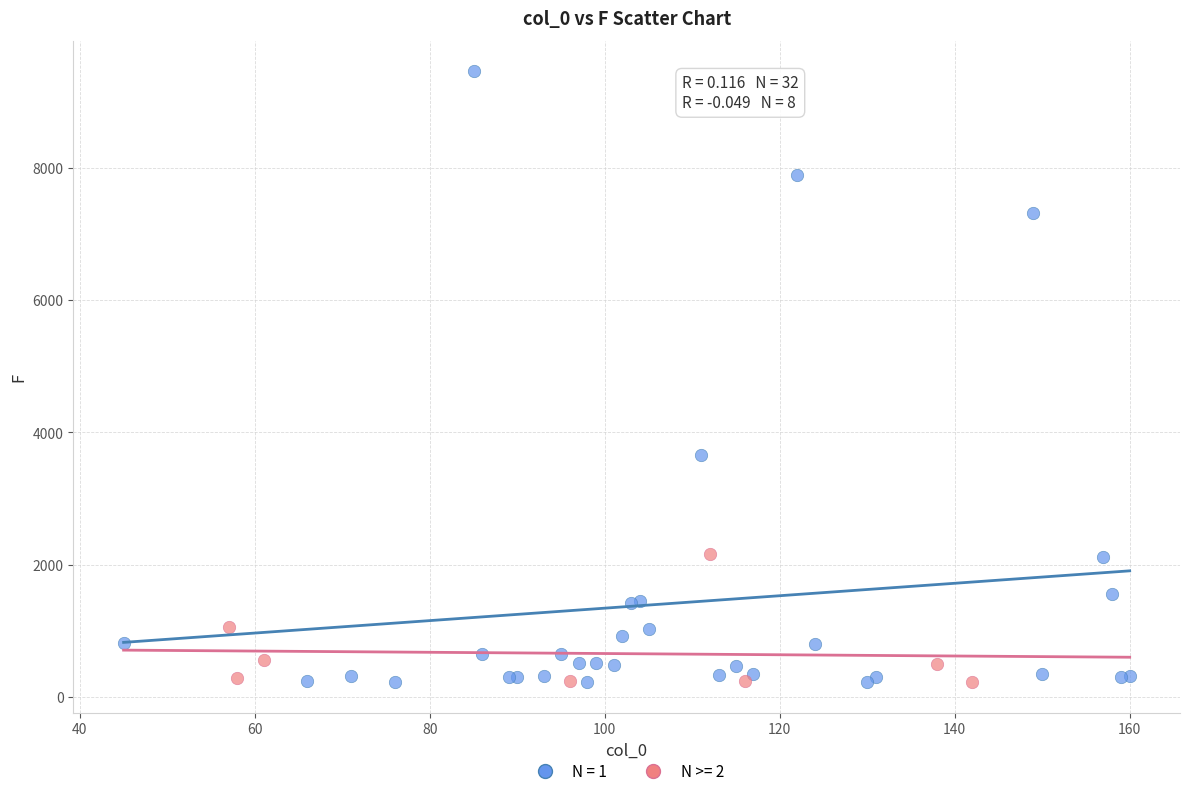

Which series has the largest Y range (max minus min)?

N = 1